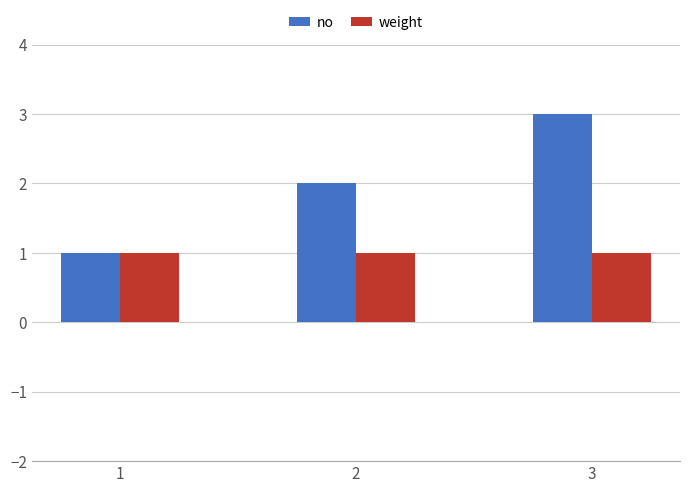

Which category has the highest value in the no series?

3